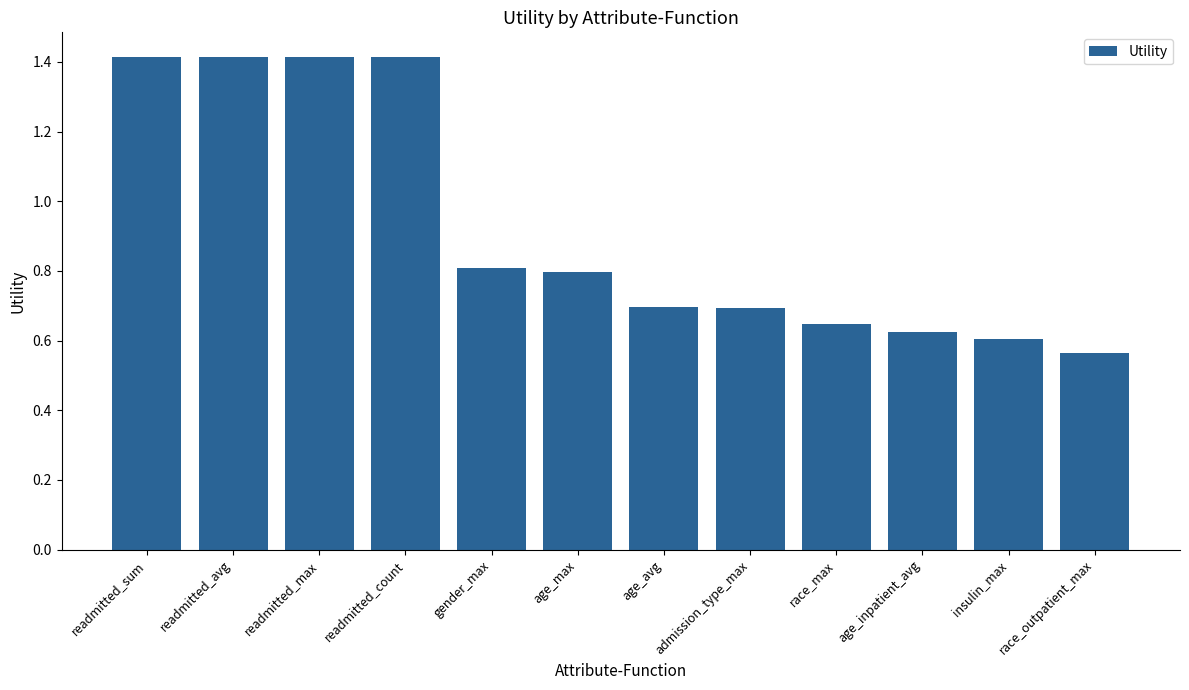

What is the average value?

0.9